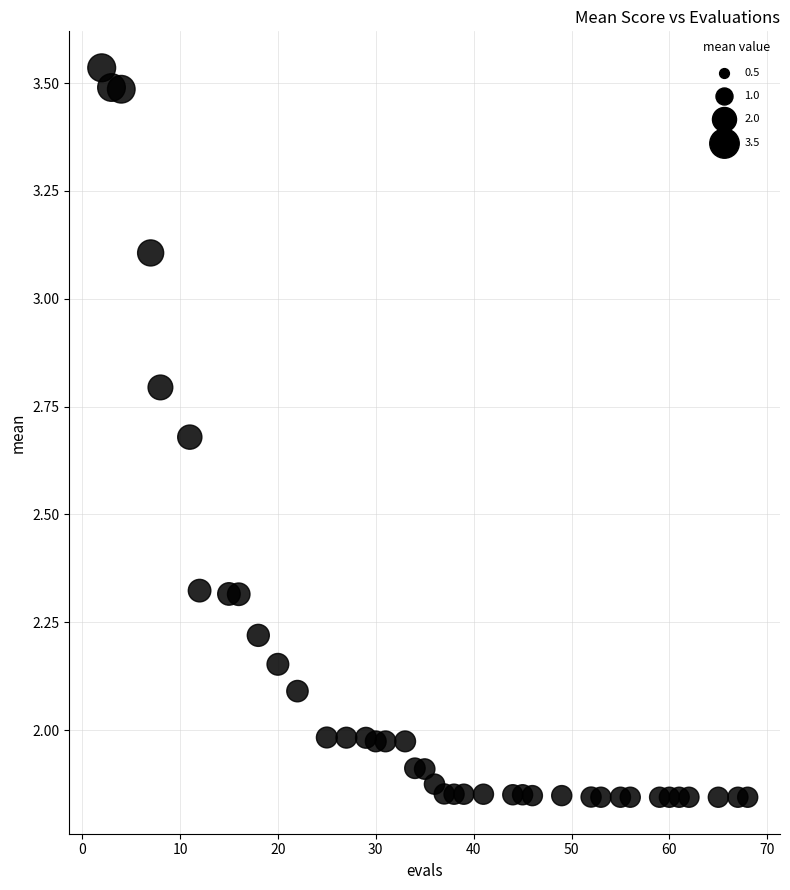

What is the range of Y values (max minus min)?

1.7